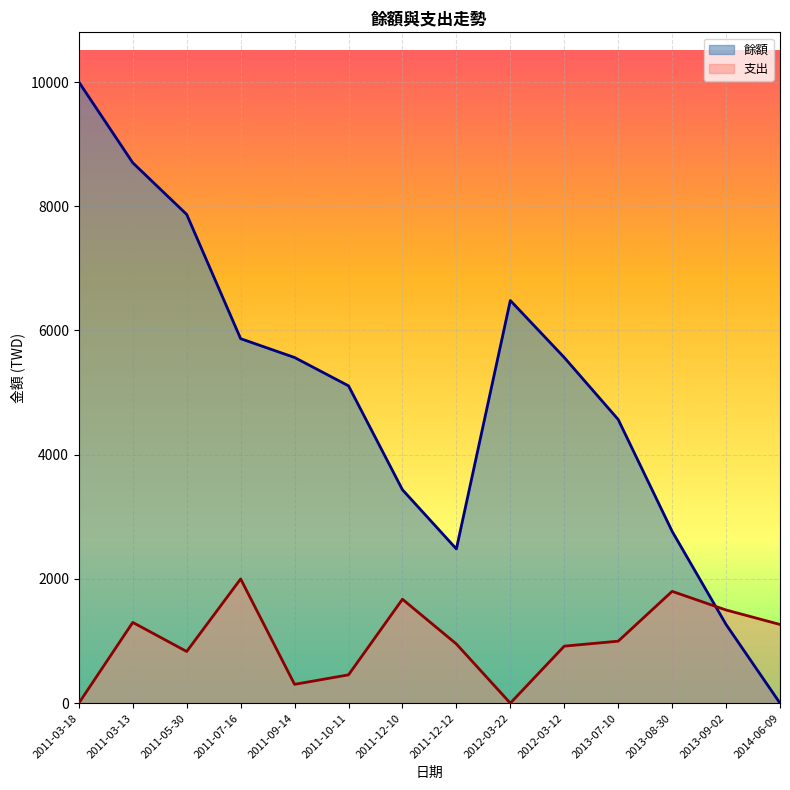

Read the 支出 value at 2013-07-10, to the nearest 100.

1000